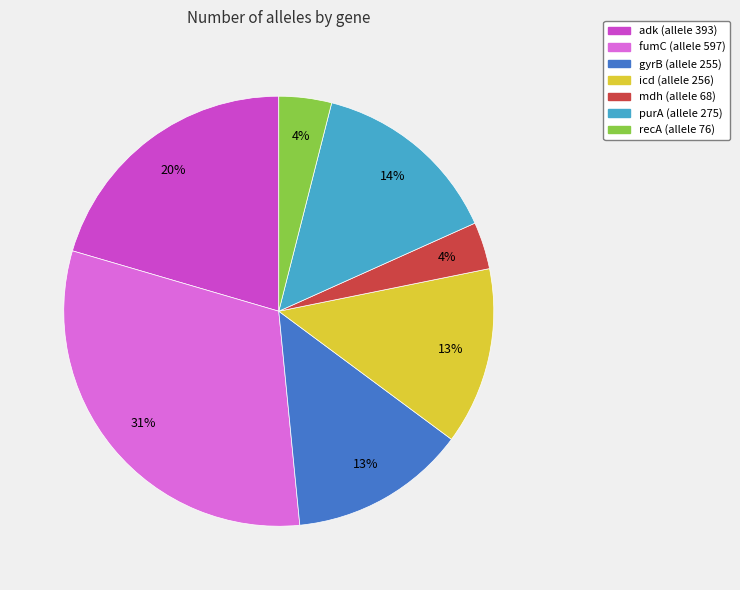

Does fumC represent more than half of the total?

No